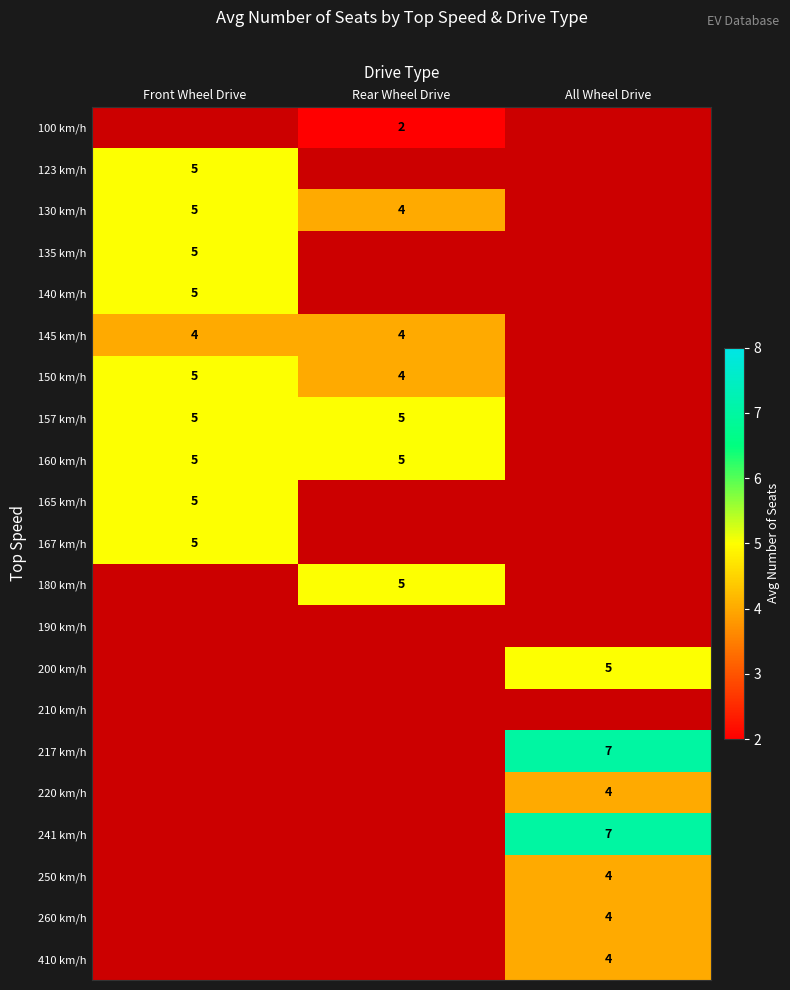

Between Front Wheel Drive and All Wheel Drive, which is larger?

All Wheel Drive